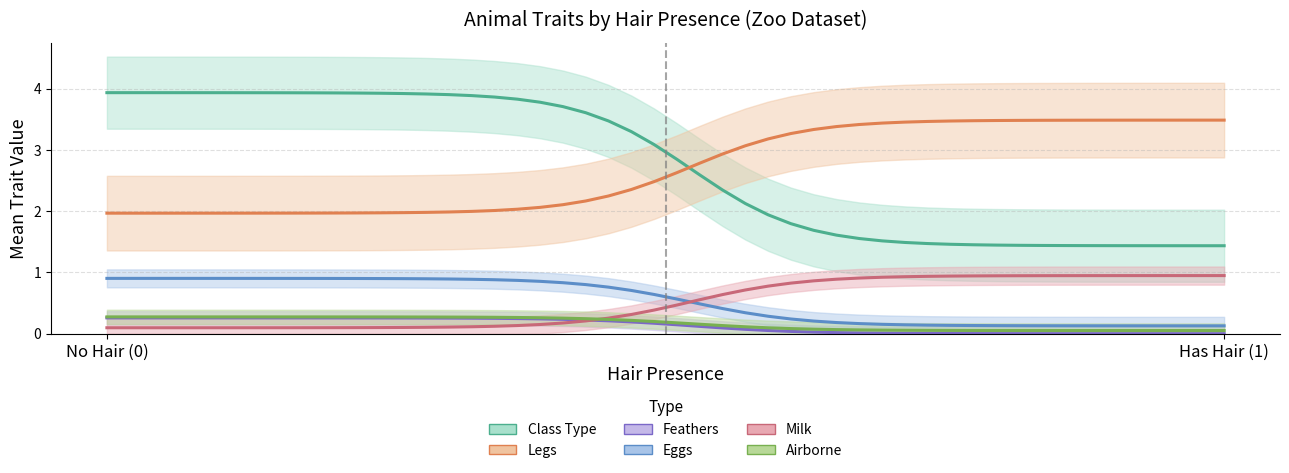

How many lines are shown in the chart?

6